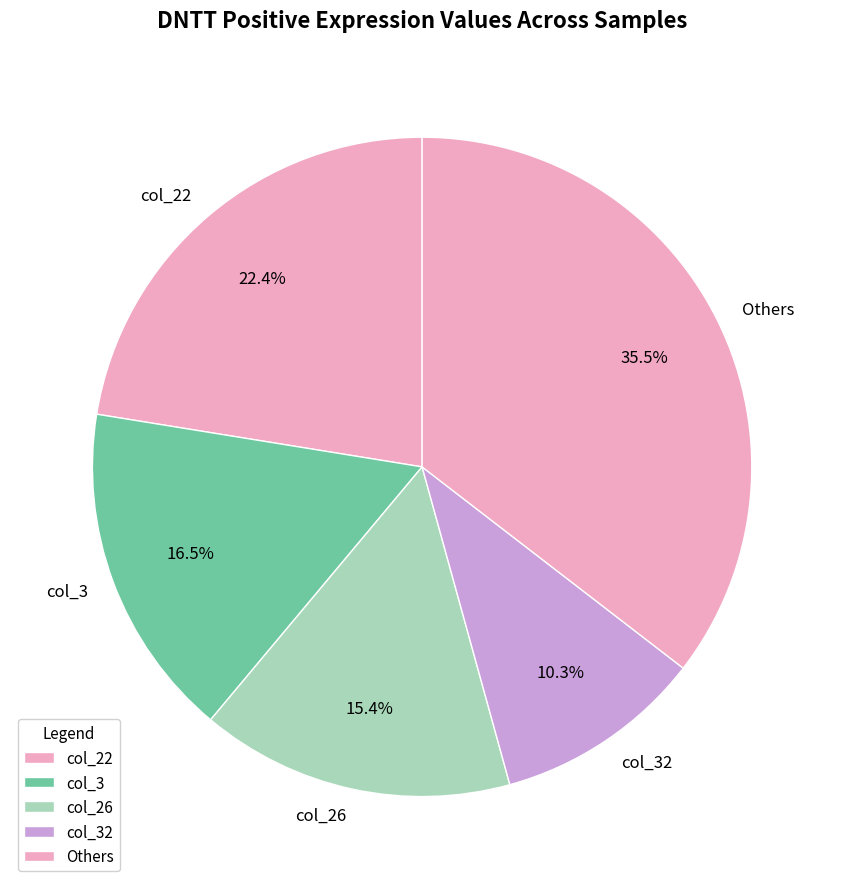

Which category has the biggest portion of the pie?

Others